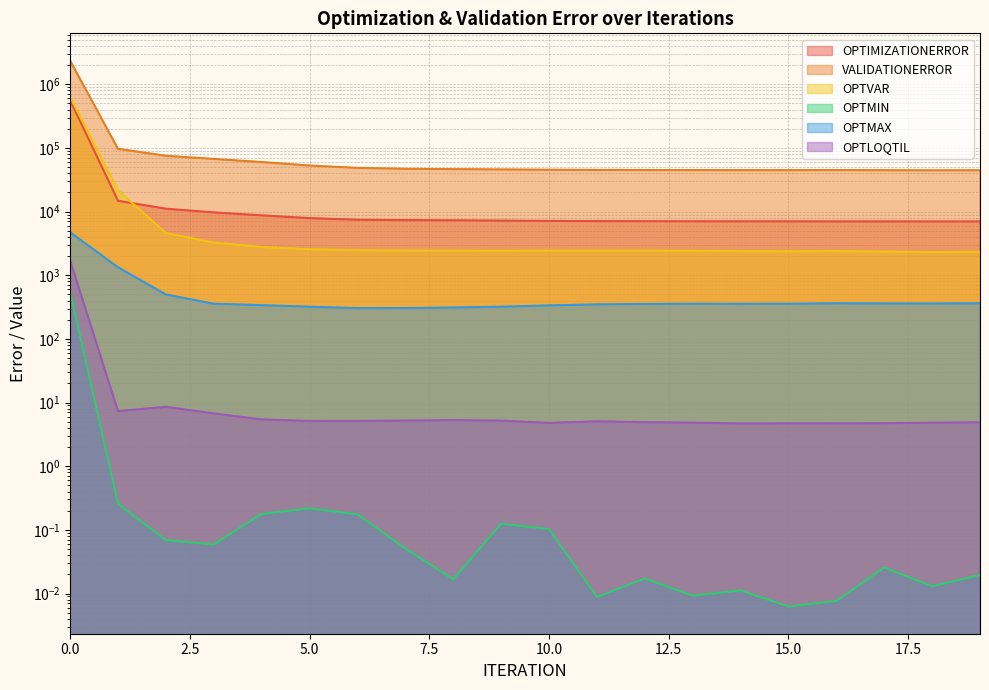

What is the total value across all series at 19?

54337.2